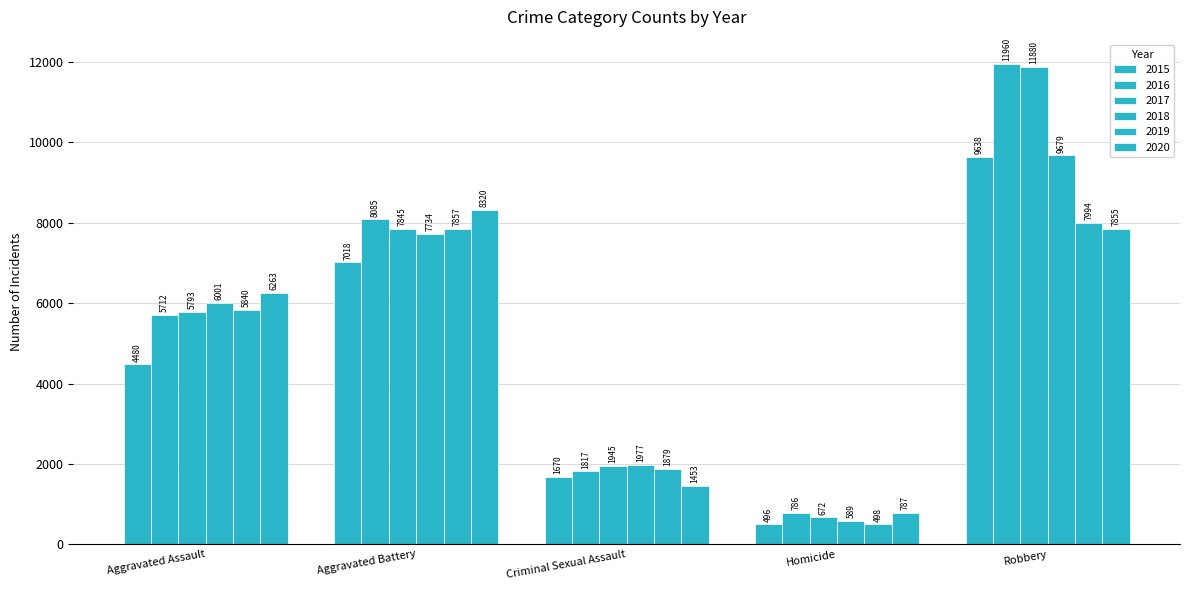

What is the difference between the highest and lowest values at Homicide?

291